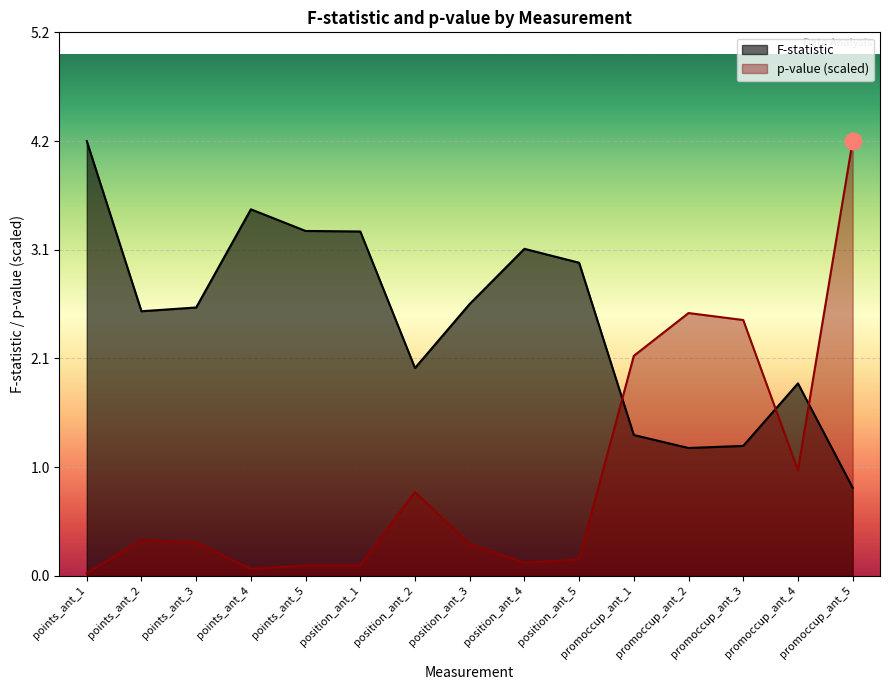

At which category does the chart reach its peak across all series?

points_ant_1